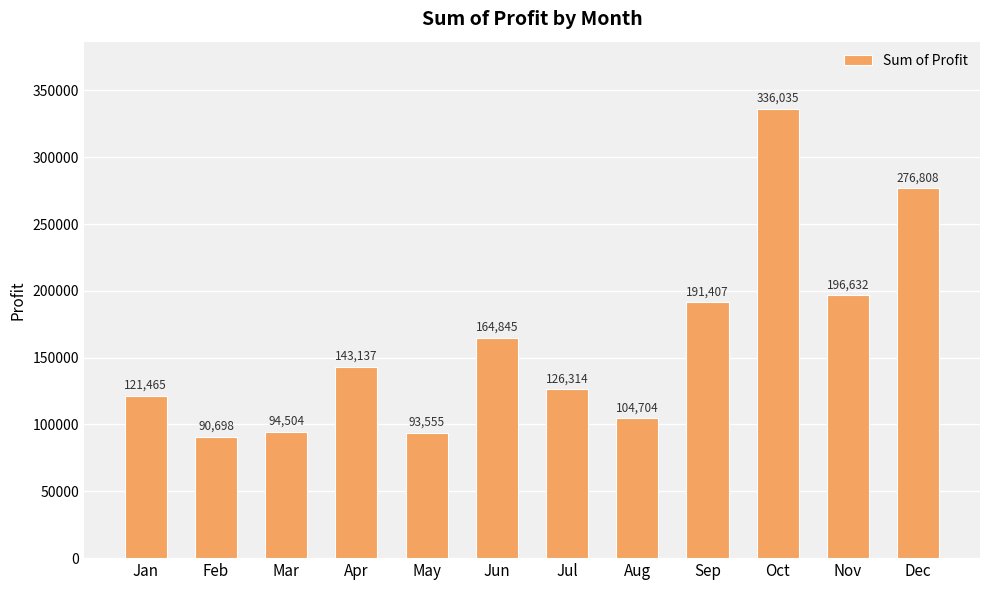

Is it true that the value at May is 93554.6?

True